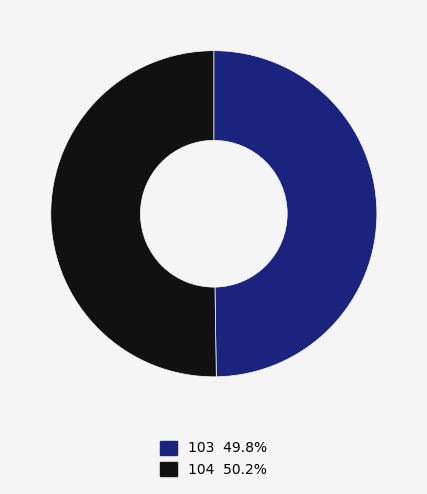

Is it true that 104 is 50% of the pie?

True